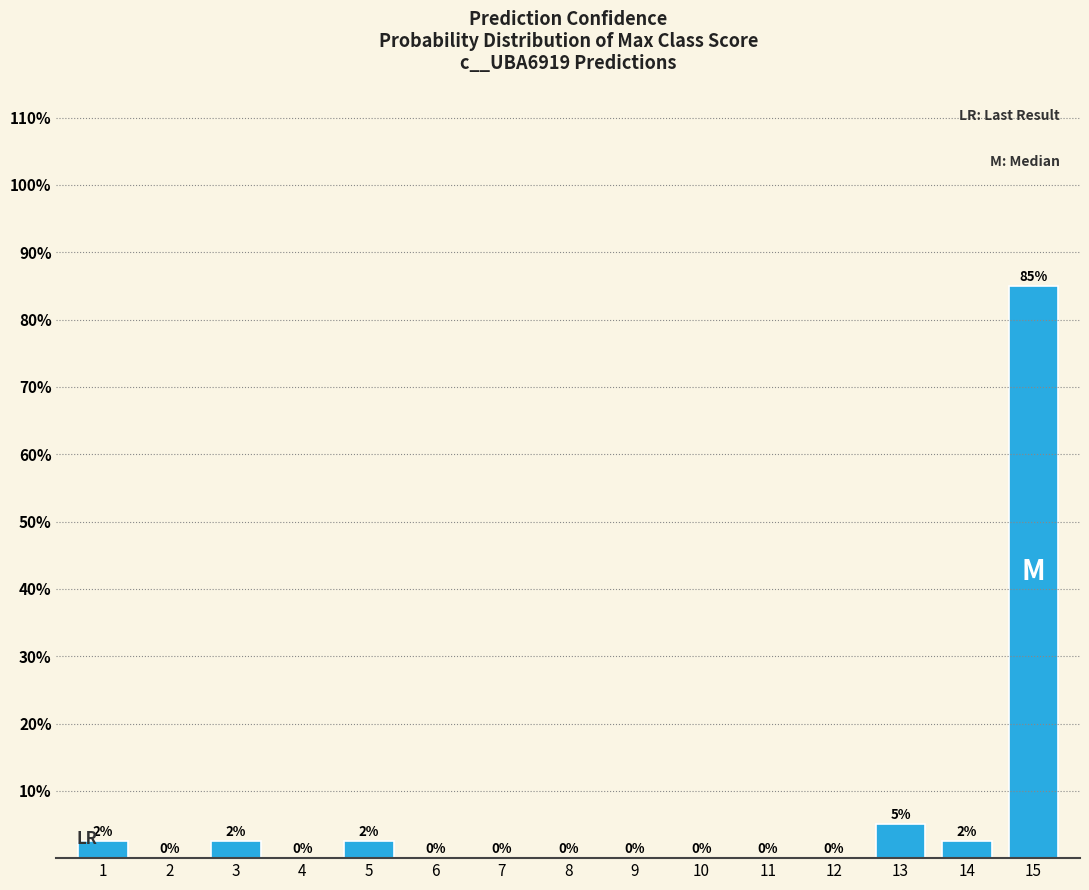

Between 14 and 4, which is larger?

14